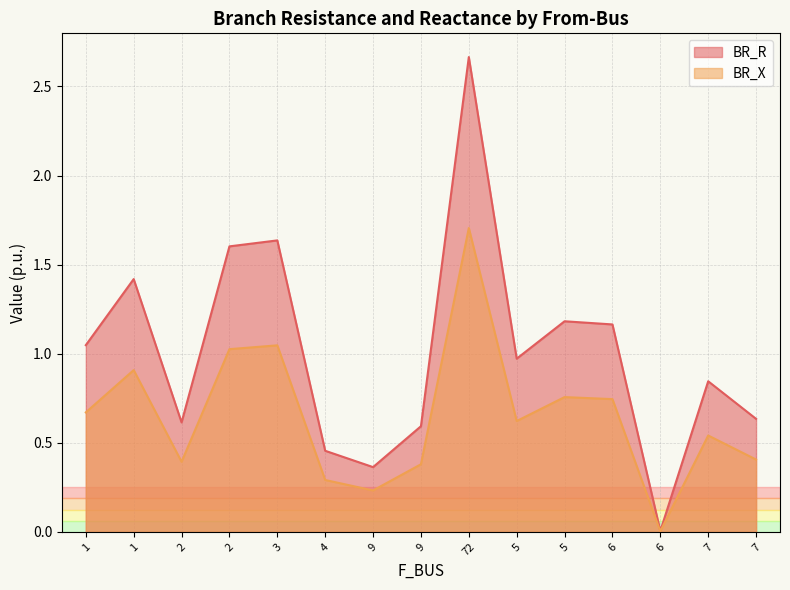

At which category does BR_R reach its first local valley?

2